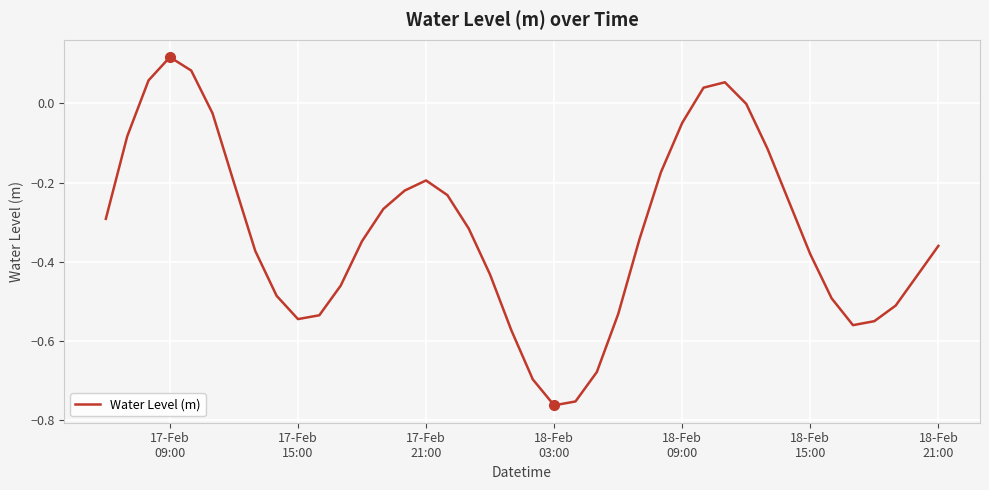

What is the sum of all values?

-12.9